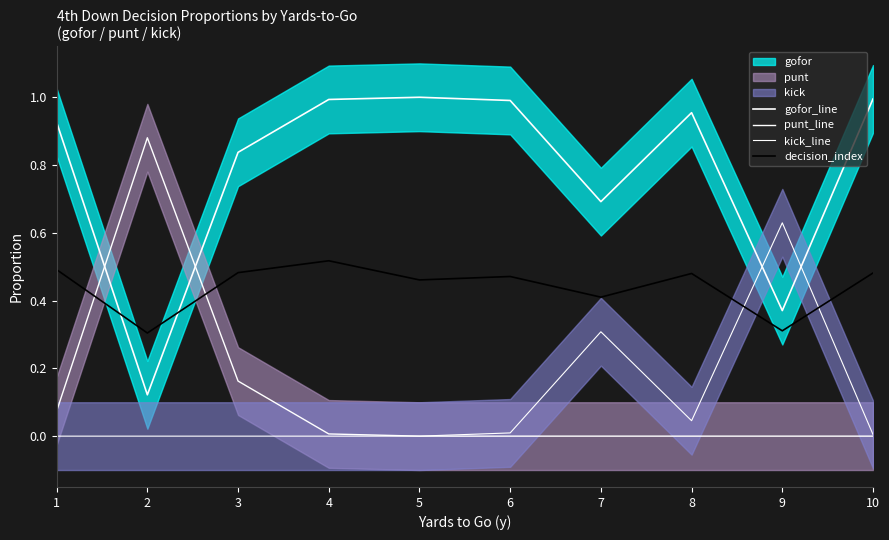

Is this an area chart (filled region under the line)?

No